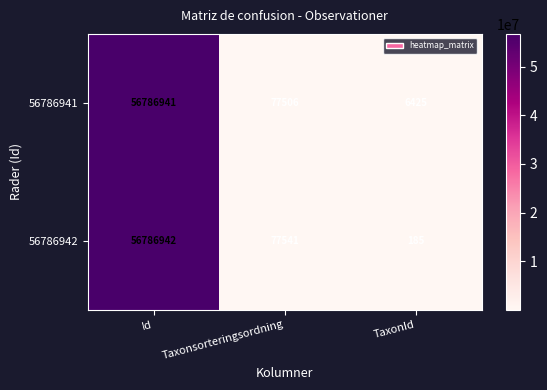

What is the sum of the 56786941 values at Taxonsorteringsordning and TaxonId?

83931